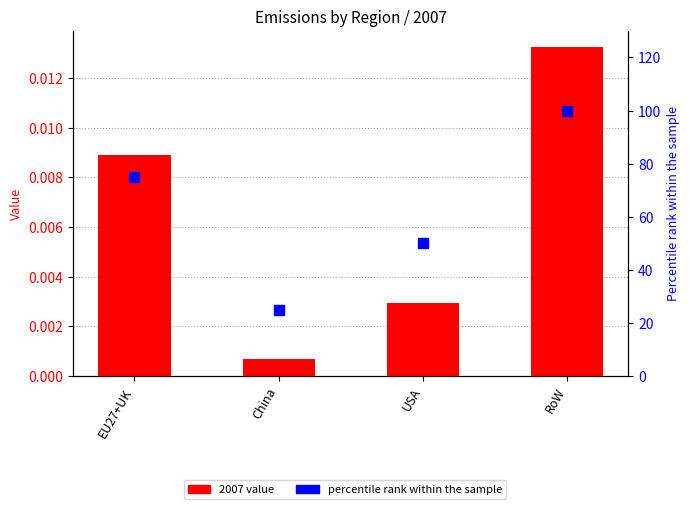

What are all the series names shown in the legend?

2007 value, percentile rank within the sample